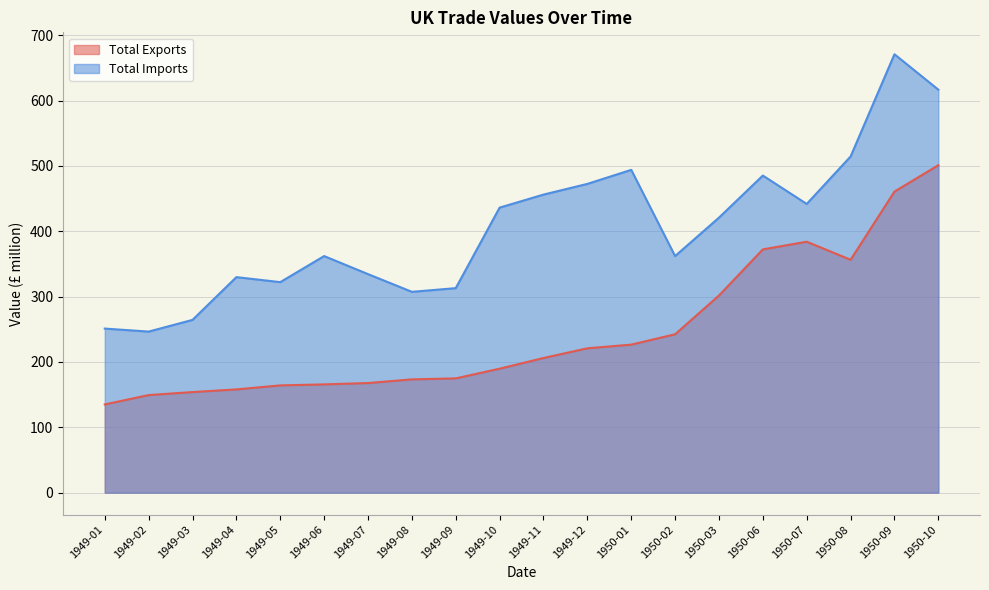

What is the approximate value of Total Exports at 1949-06?

165.7